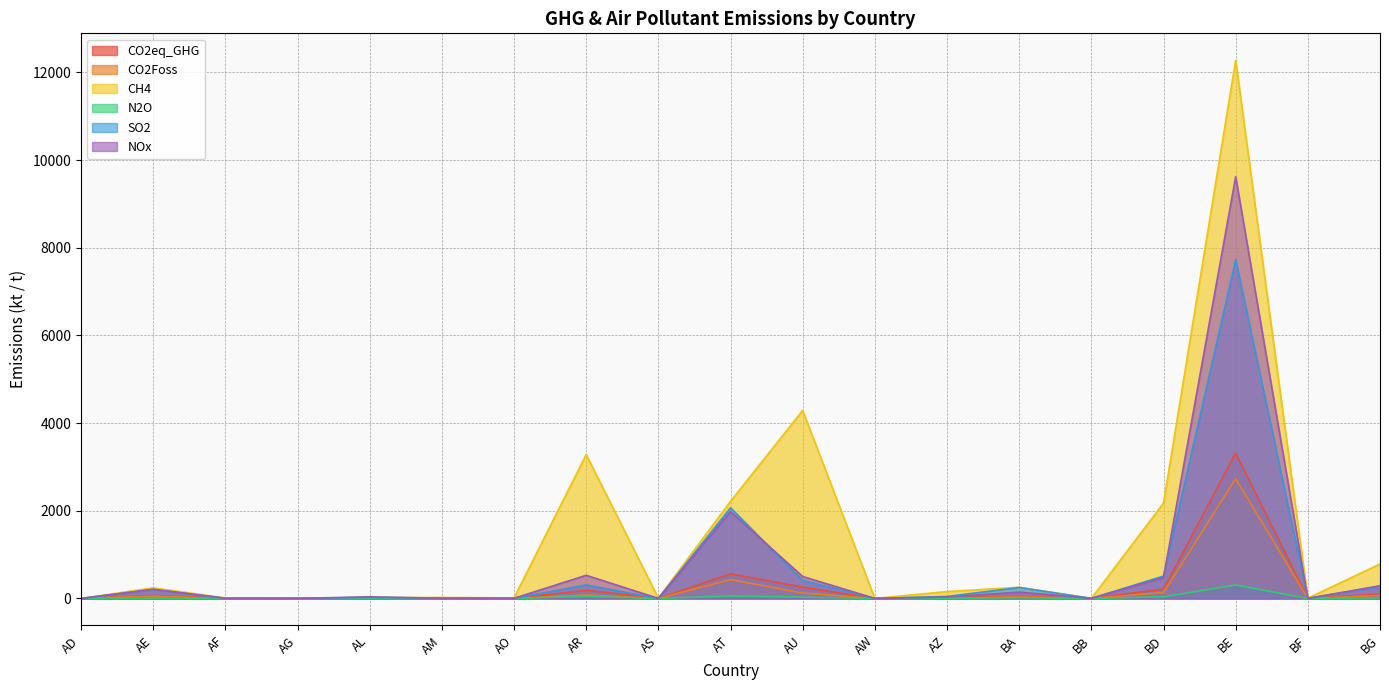

List the series in order of their peak value, lowest first.

N2O, CO2Foss, CO2eq_GHG, SO2, NOx, CH4